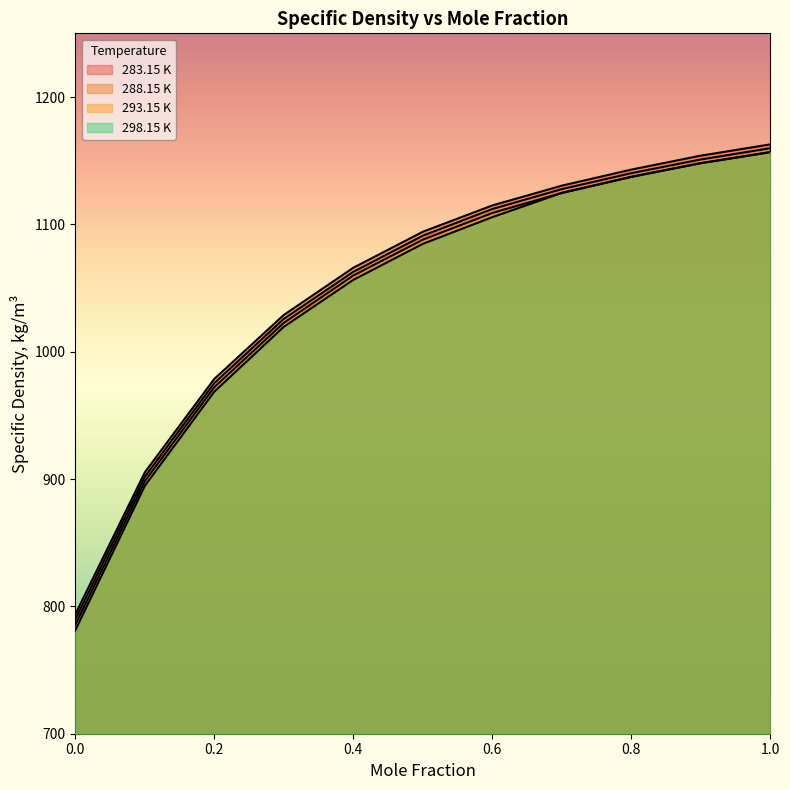

At which category is the sum across all series the highest?

1.0